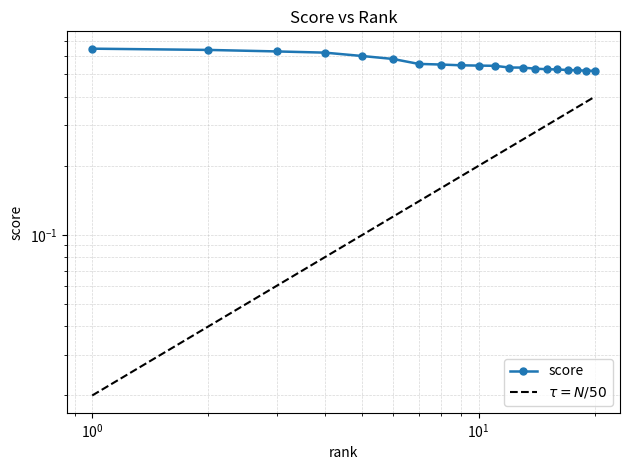

True or false: score has more than 0 interior local peaks.

False